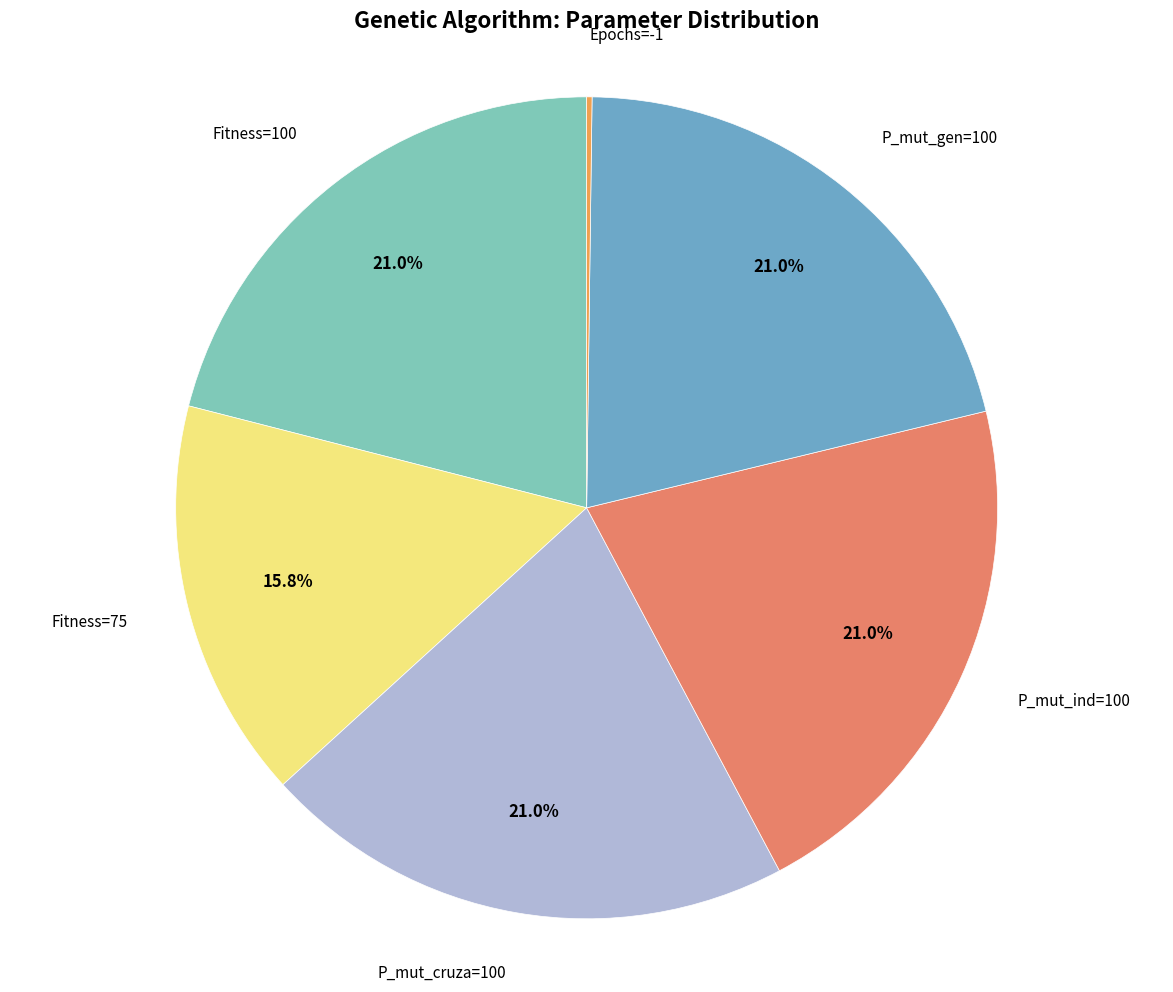

Approximately how many times larger is the value at P_mut_ind=100 compared to P_mut_cruza=100?

1.0